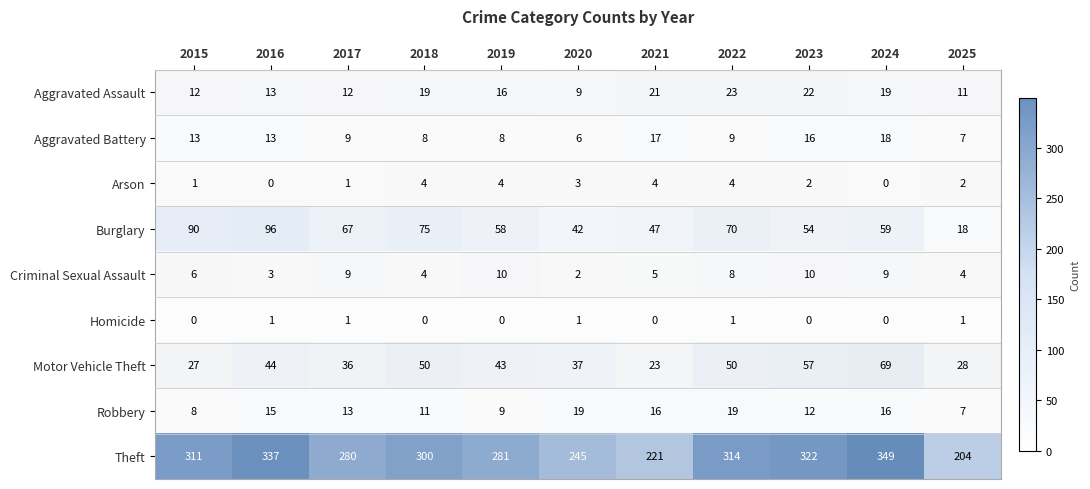

At which category is the sum across all series the highest?

2024